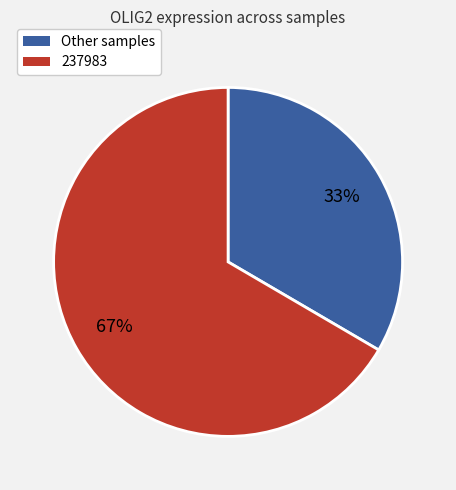

True or false: 237983 accounts for 53% of the total.

False